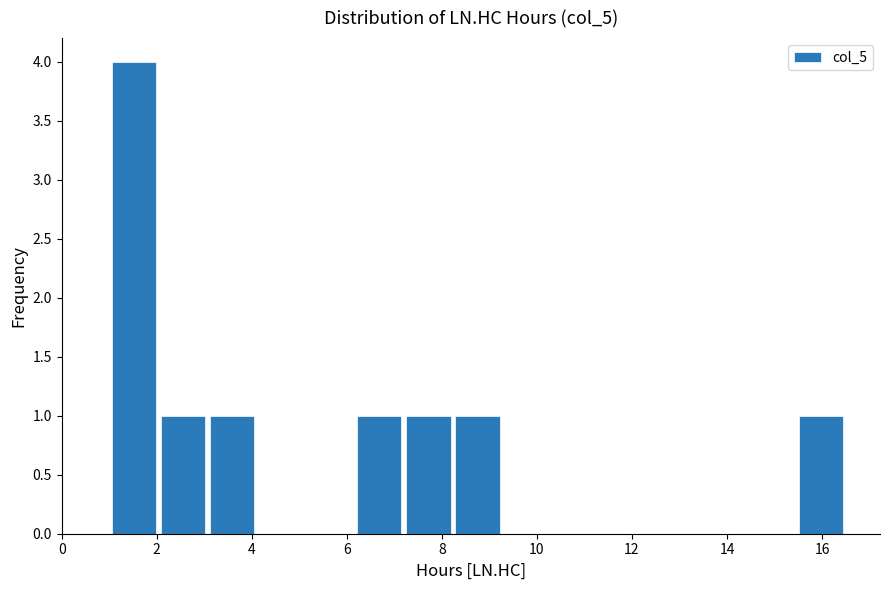

Which range on the x-axis has the tallest bar?

1.0 to 2.0